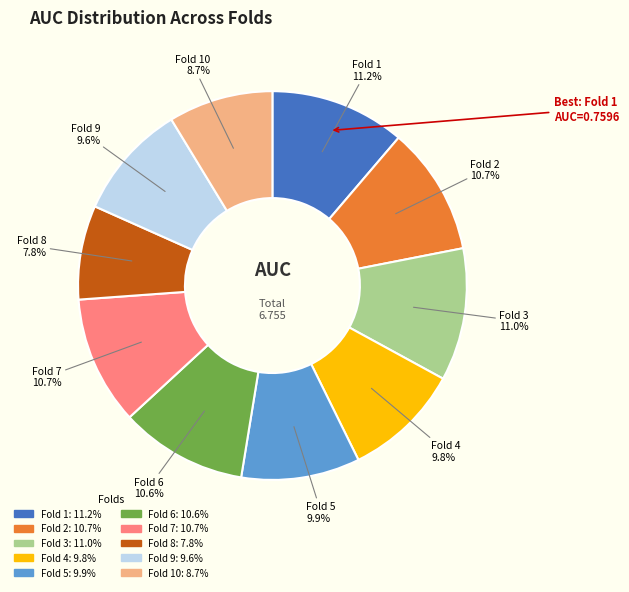

Is there a majority slice in this chart?

No